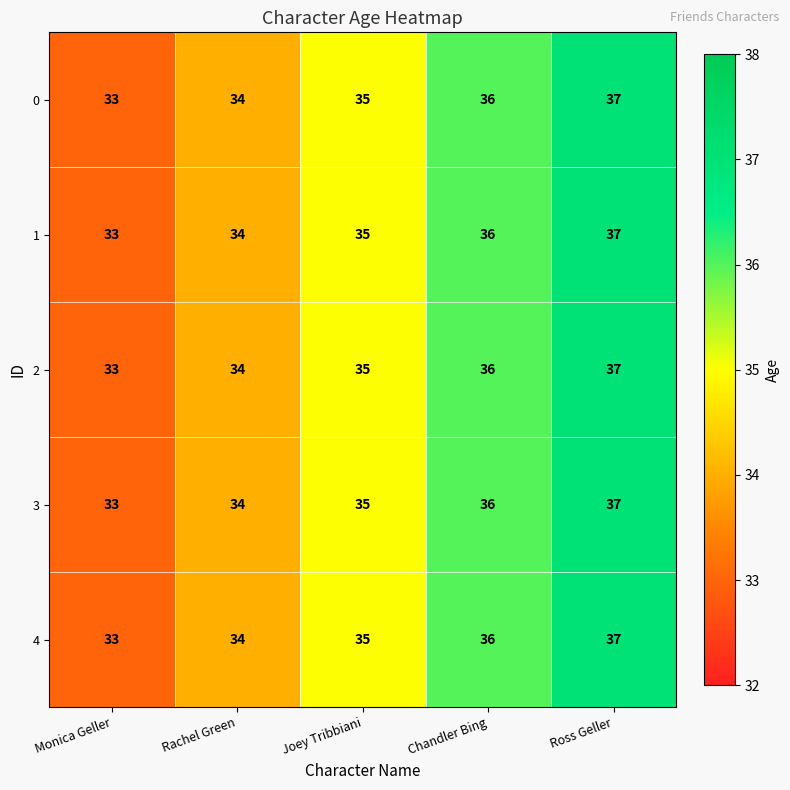

Is it true that 1 equals 58 at Joey Tribbiani?

False